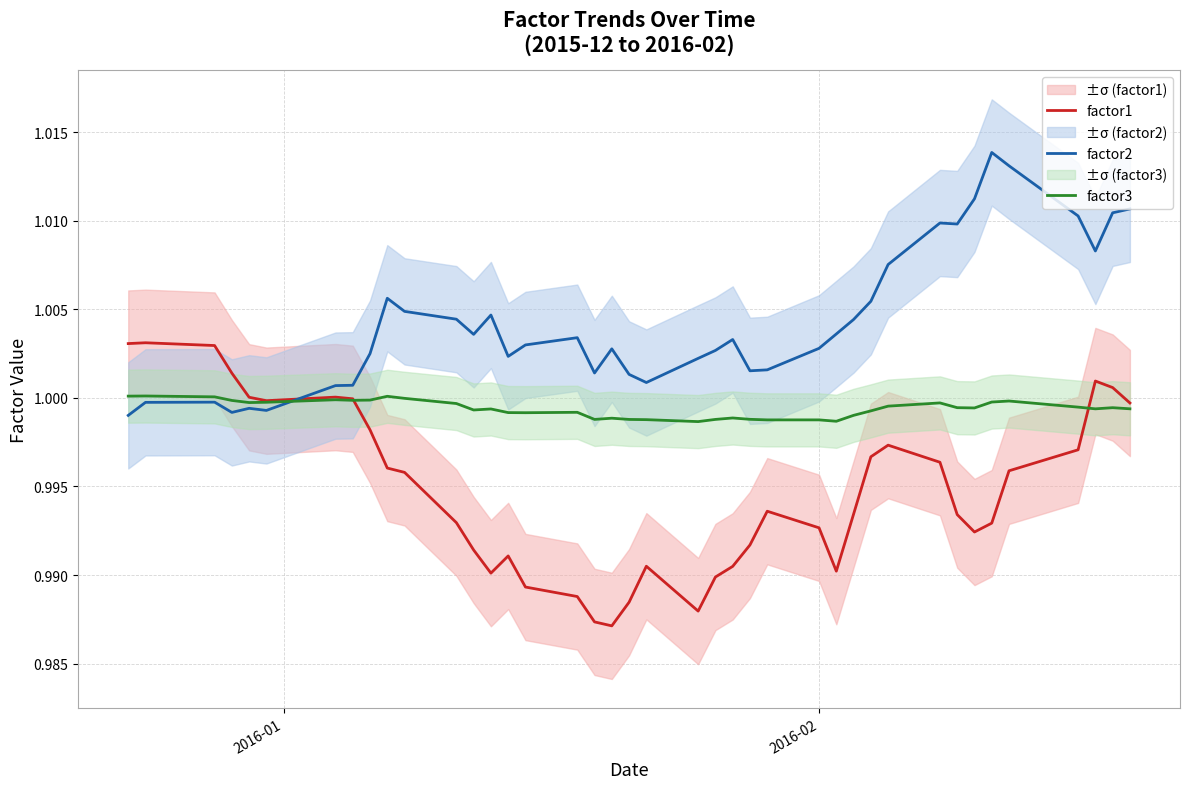

True or false: factor2 and factor1 cross at least once.

True